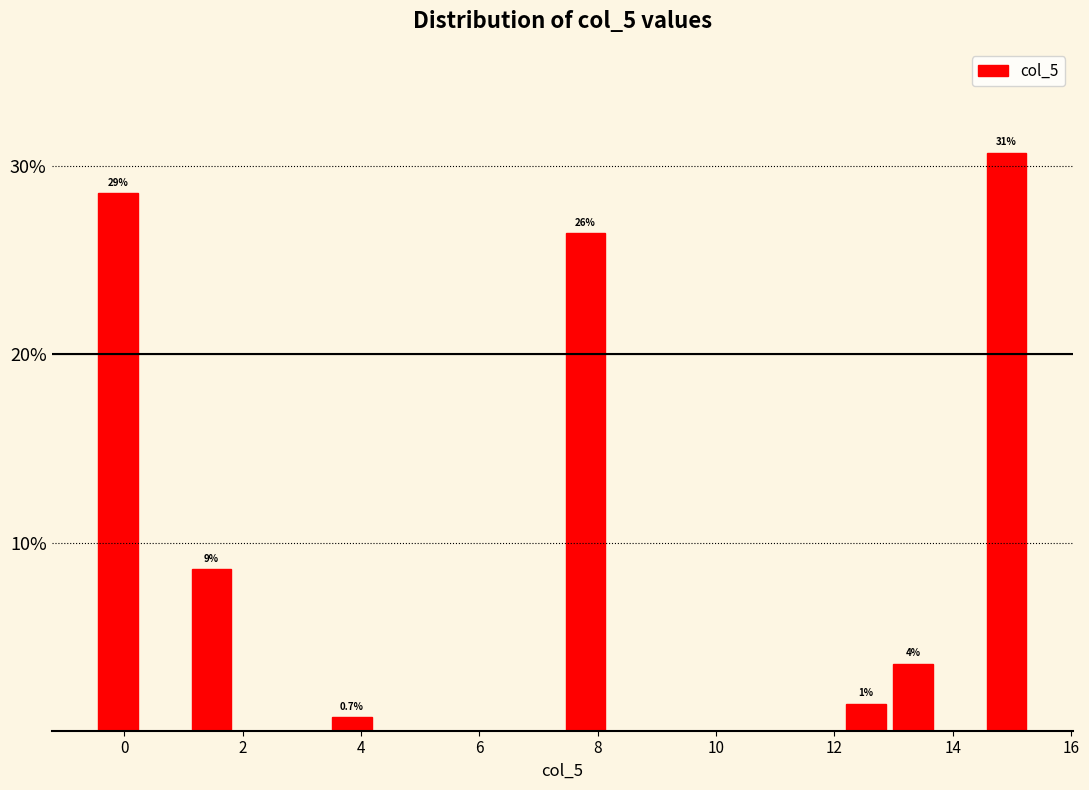

Read against the x-axis, roughly where is the centre of the tallest bar?

15.0